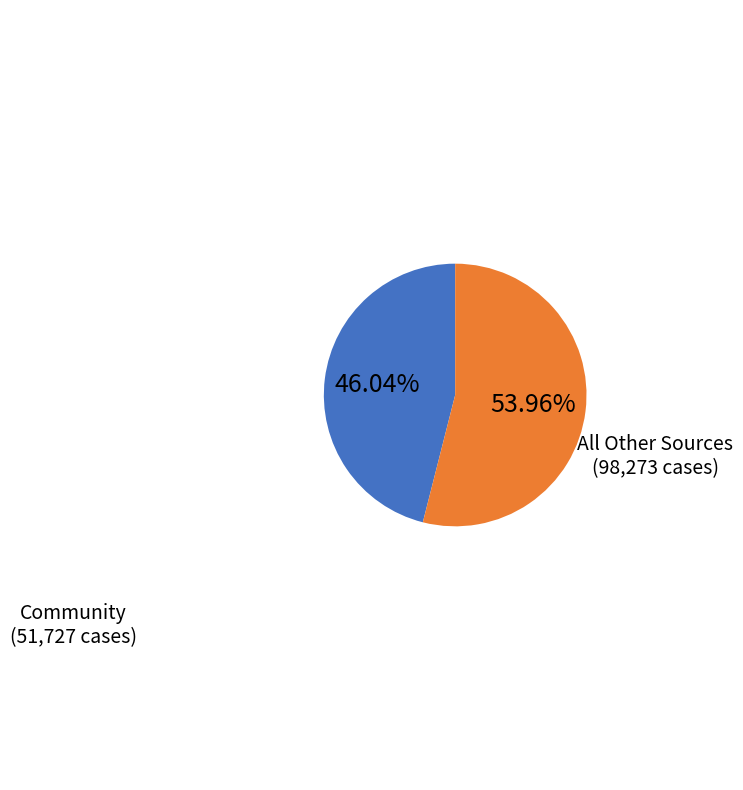

Does any single category account for the majority?

Yes